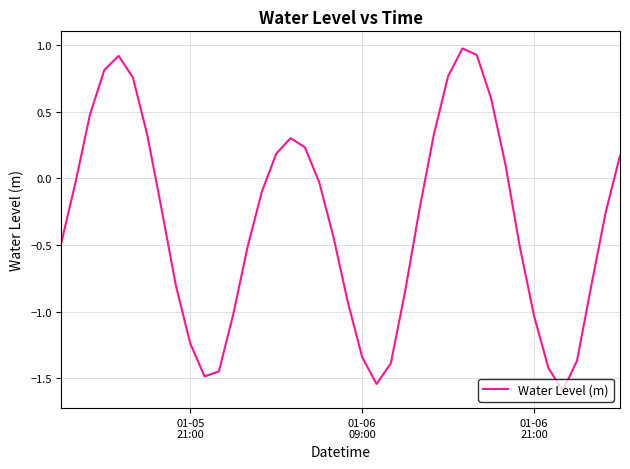

What is the difference between the maximum and minimum values?

2.6